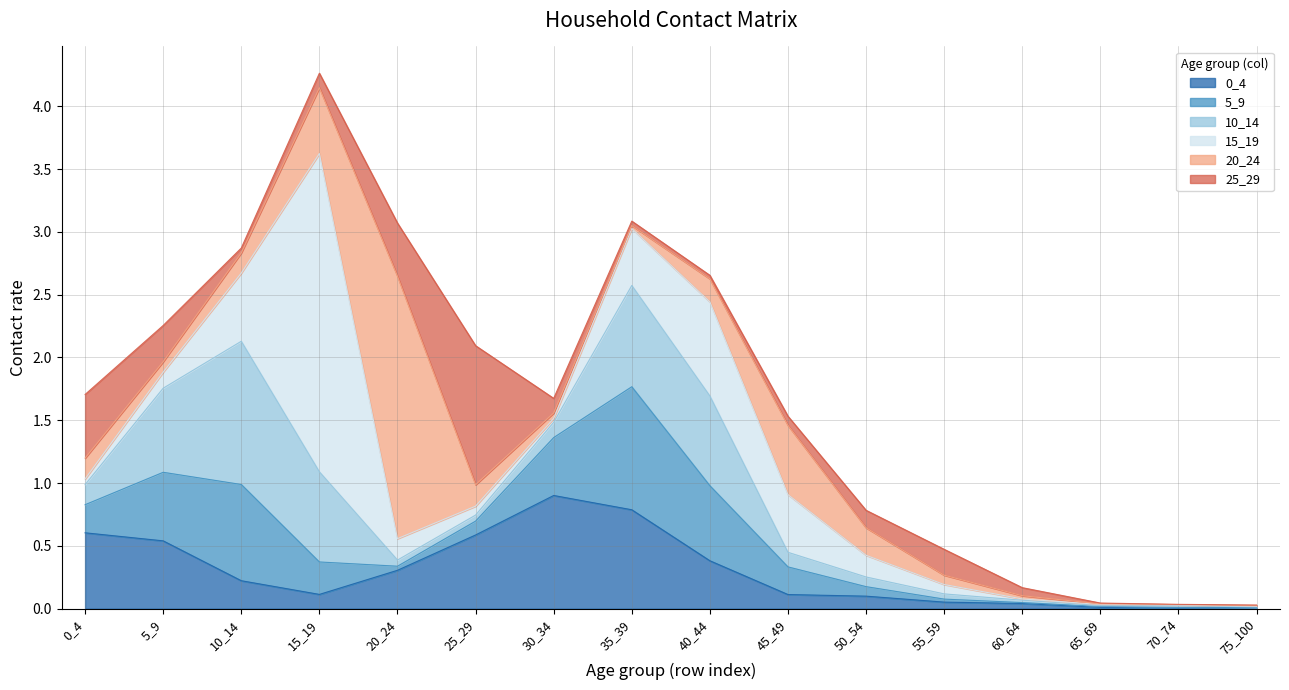

What are all the series names shown in the legend?

0_4, 5_9, 10_14, 15_19, 20_24, 25_29